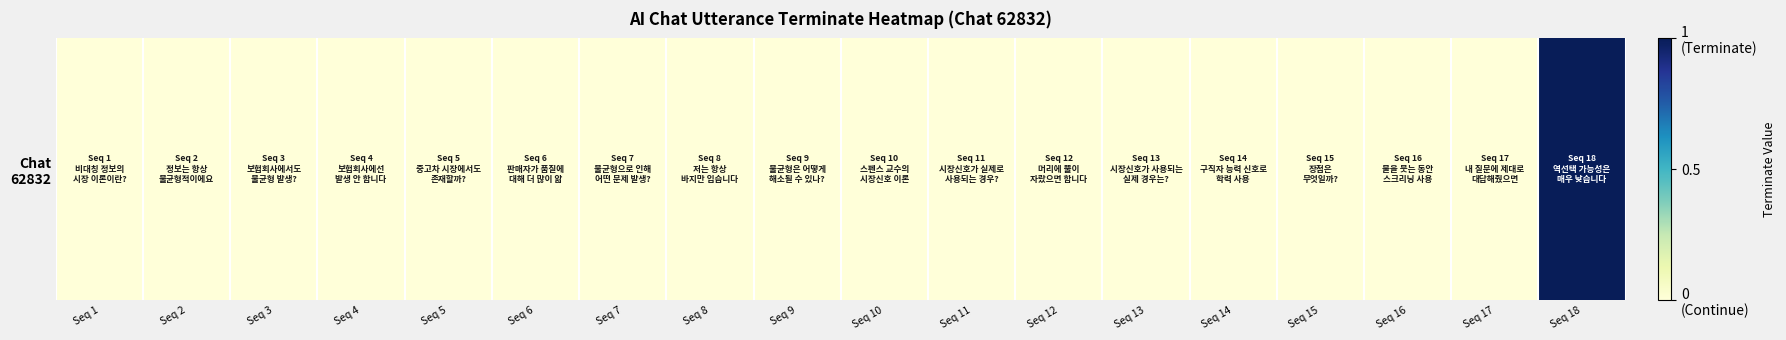

How many data points are above 0?

1